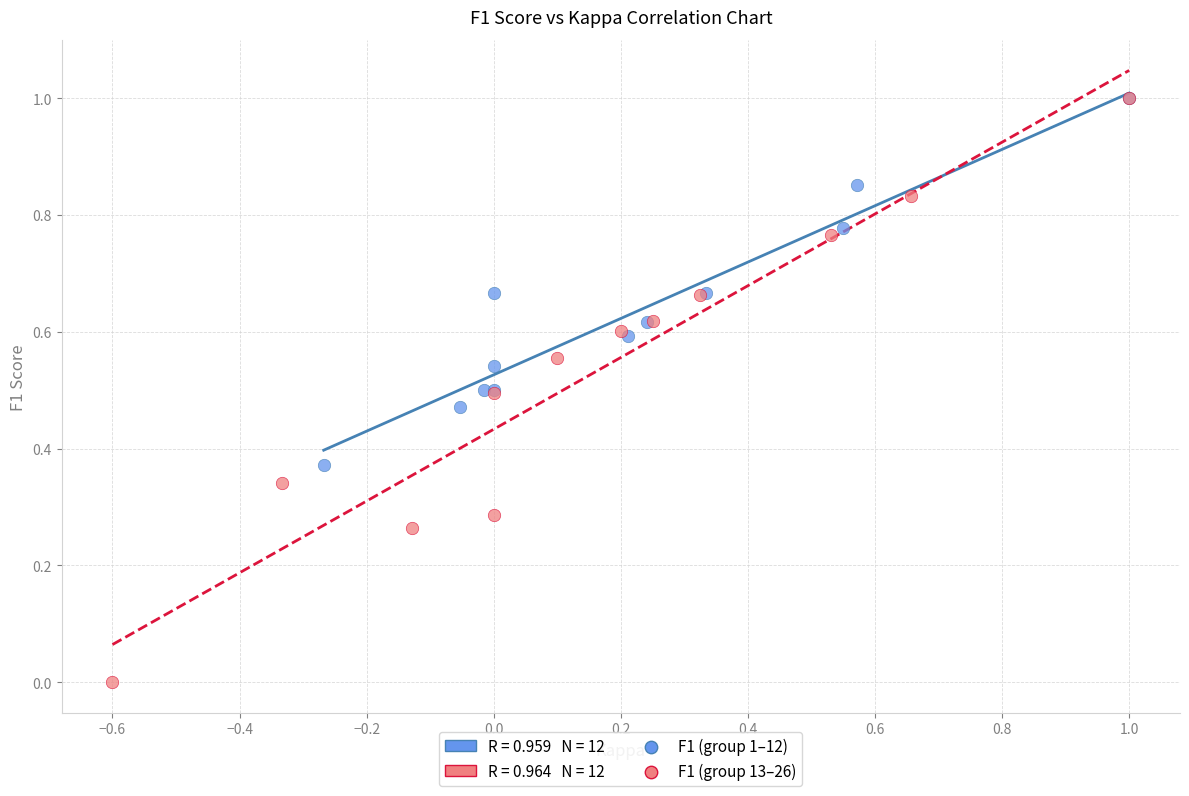

Which series has the widest spread of Y values?

F1 (group 13–26)